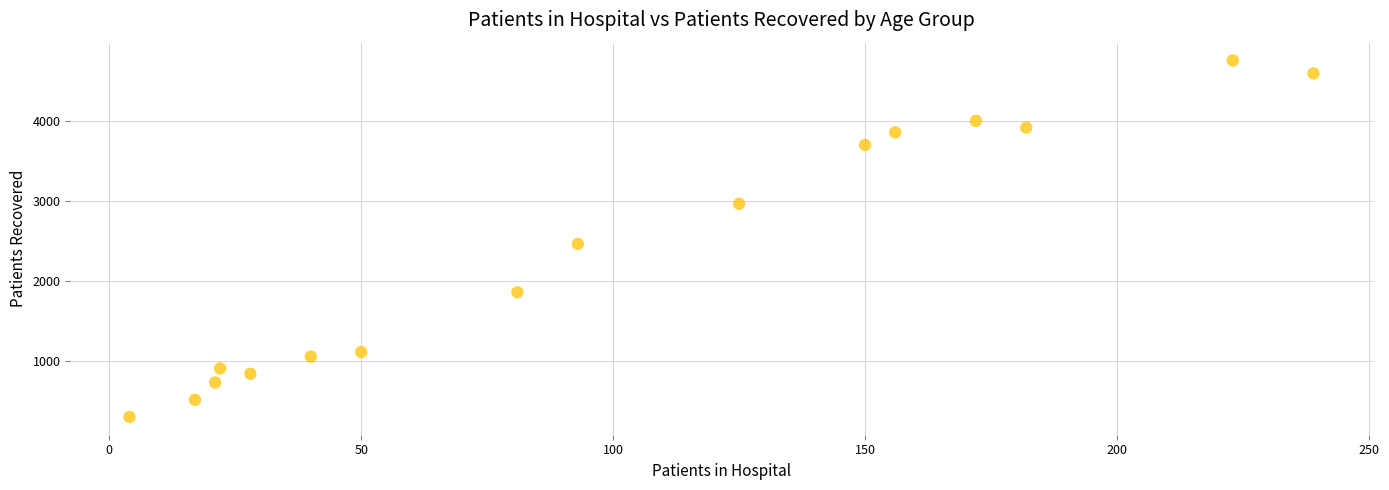

What is the range of X values (max minus min)?

235